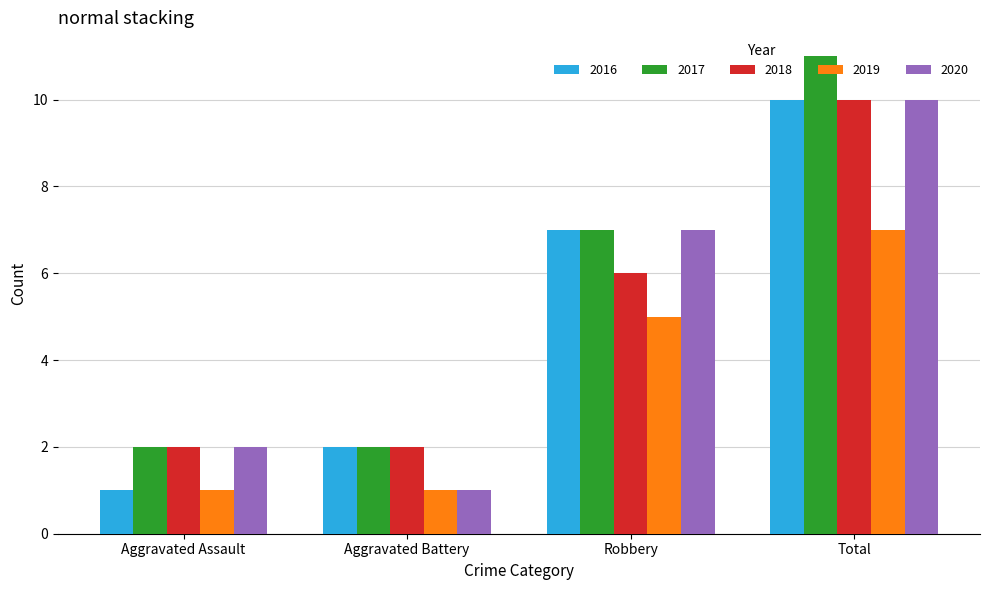

What value does the 2017 series have at Robbery?

7